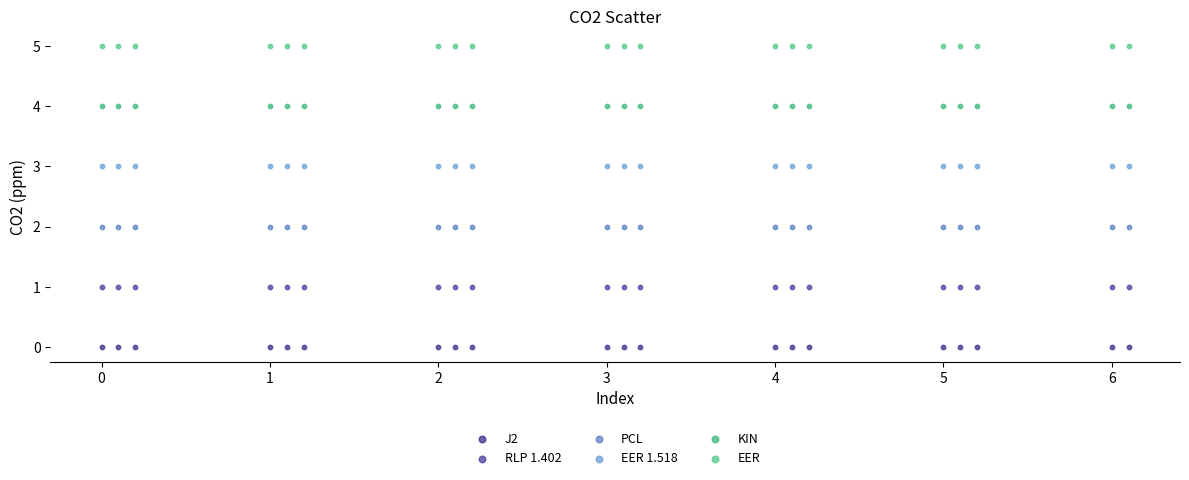

Which series contains the highest Y value?

EER